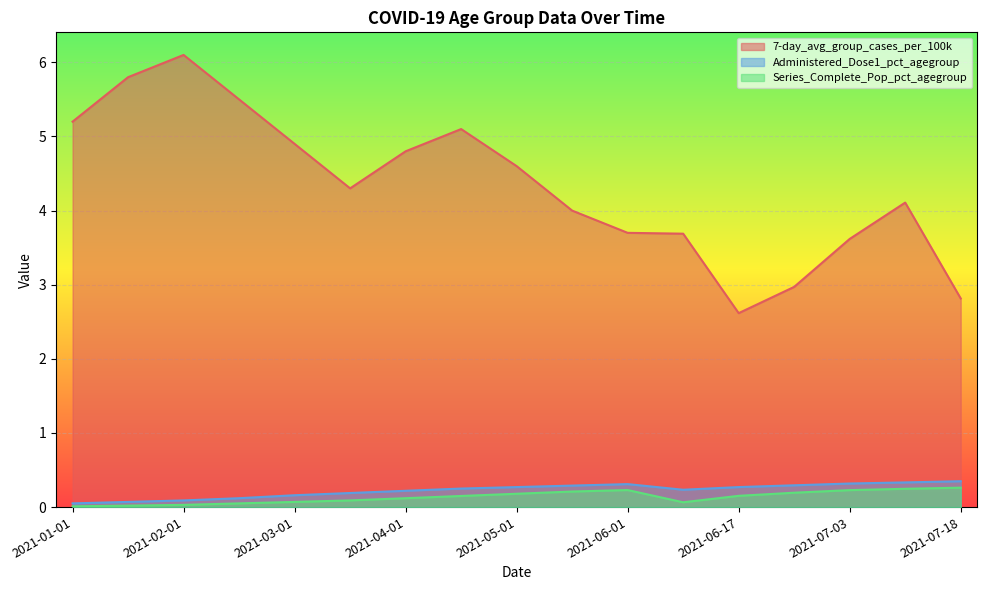

What is the average value of the Administered_Dose1_pct_agegroup series?

0.2